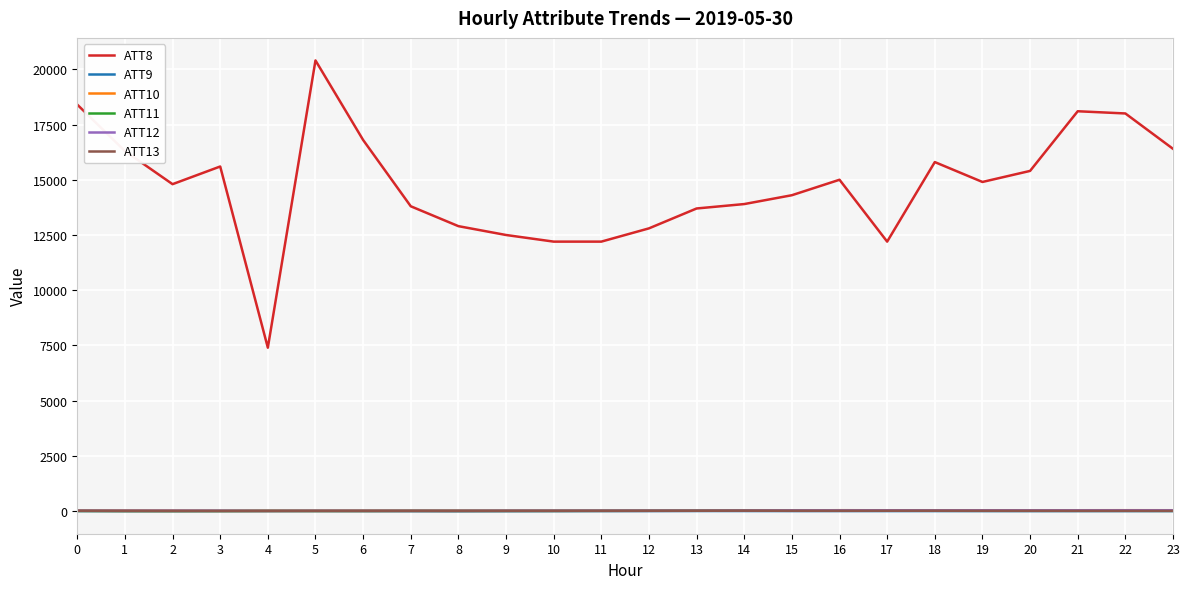

What value does the ATT13 series have at 9?

12.4